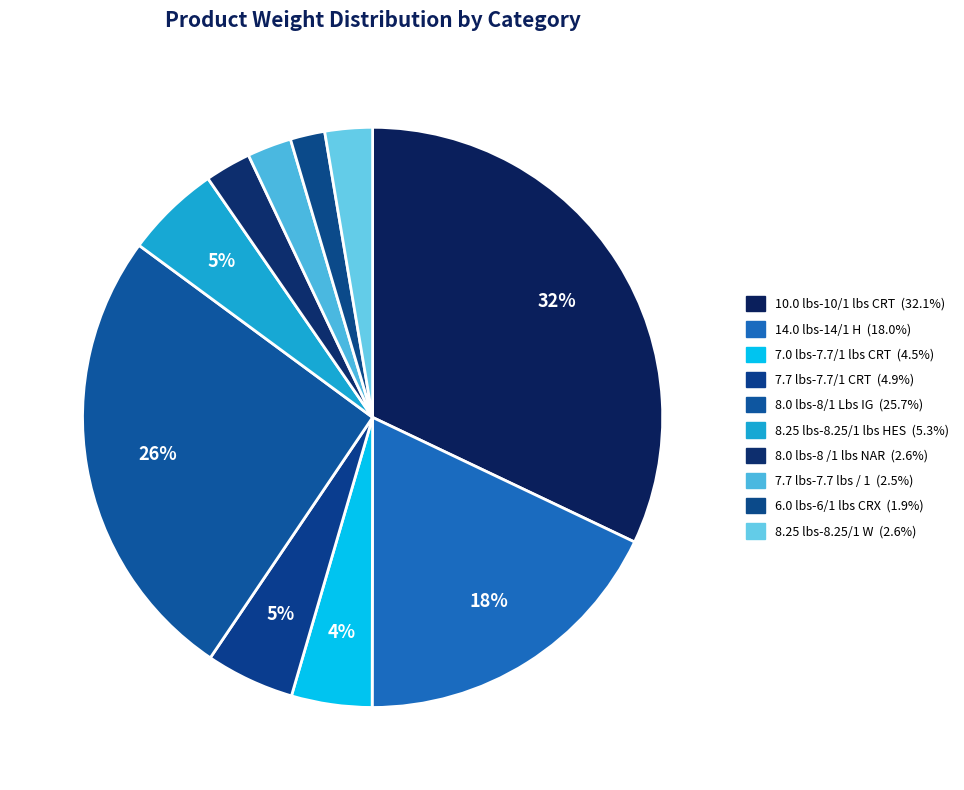

Is it true that 7.7 lbs-7.7 lbs / 1 is 1% of the pie?

False